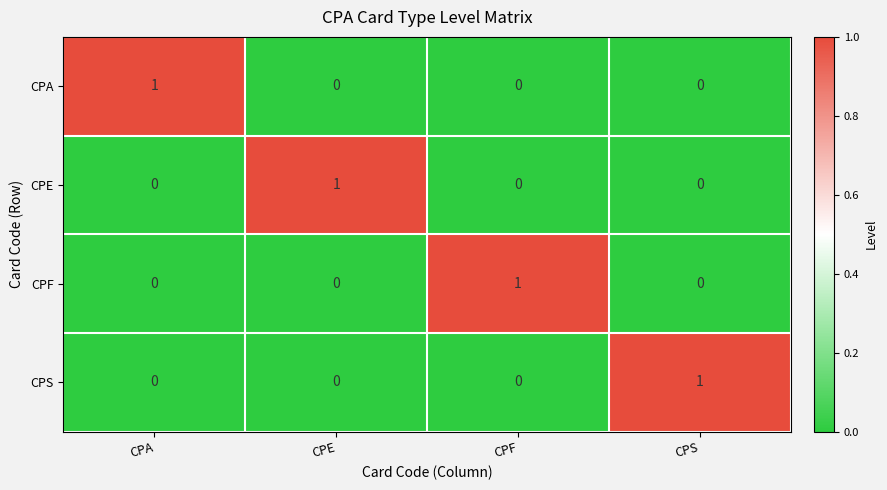

True or false: CPS has a value of 1 at CPS.

True